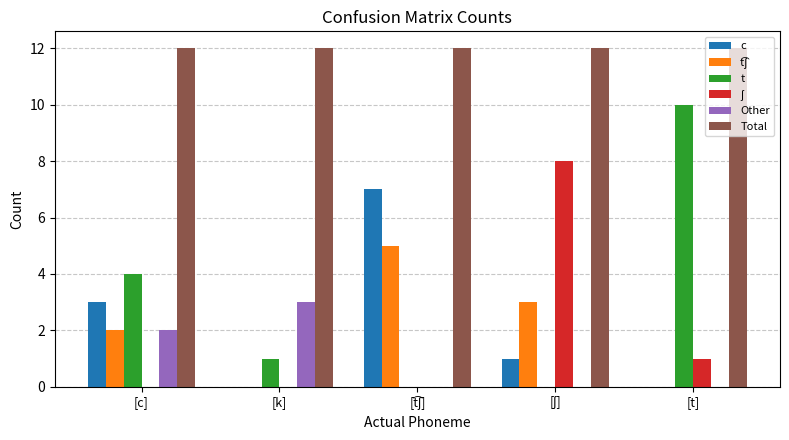

How many series are shown in this chart?

6